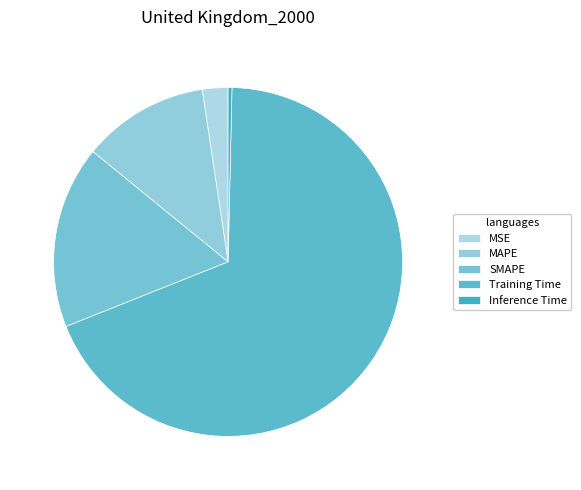

Which category accounts for the majority?

Training Time